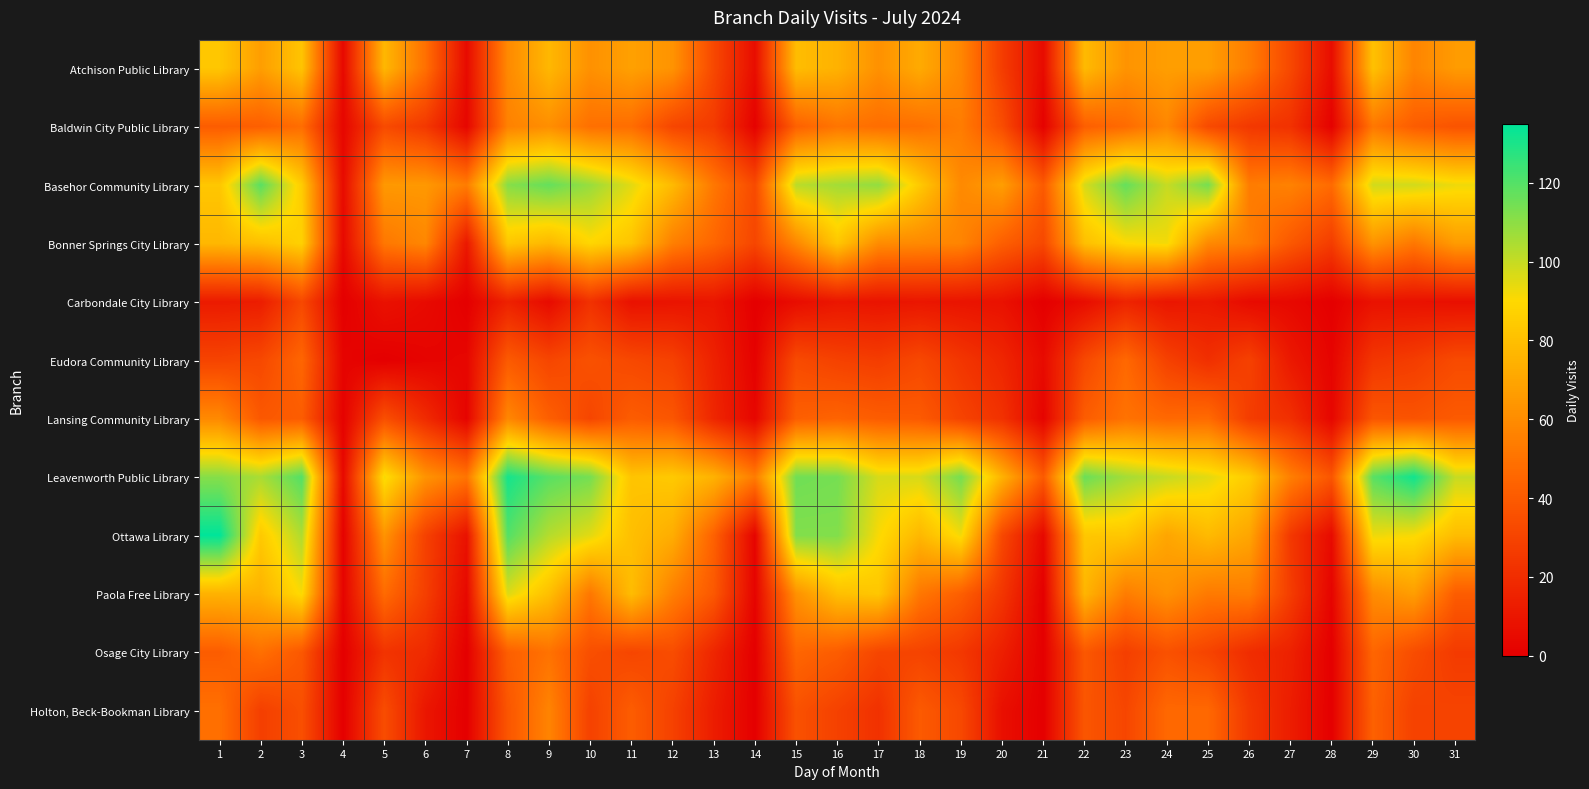

At which category is the sum across all series the highest?

8